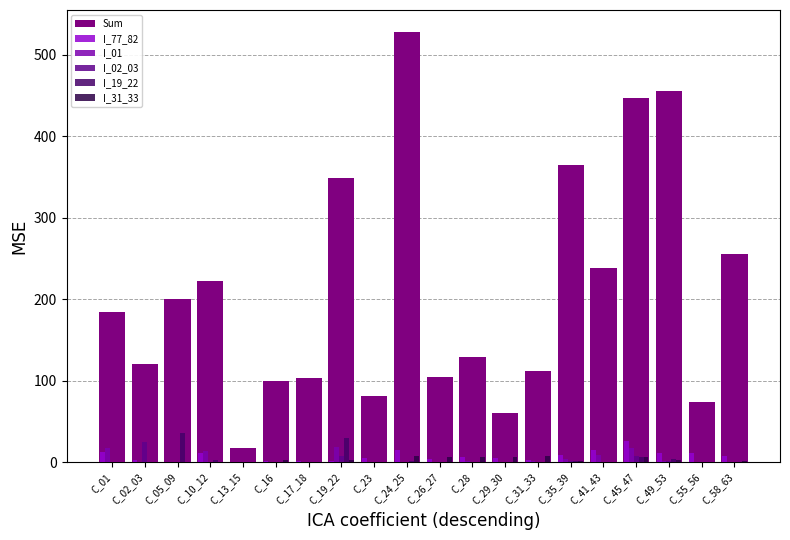

Which category has the highest value in the I_77_82 series?

C_45_47